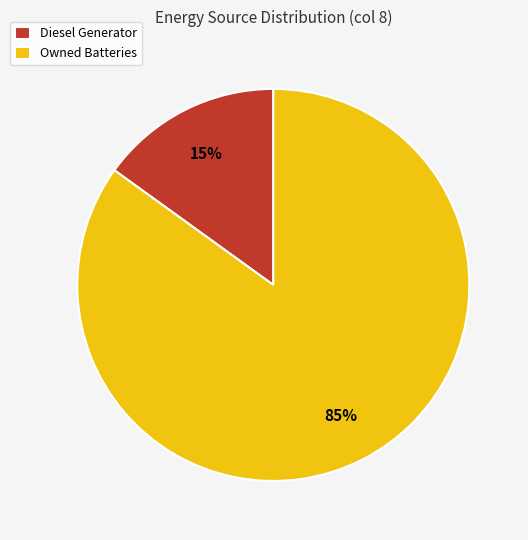

Is the sum of Diesel Generator and Owned Batteries greater than half?

Yes